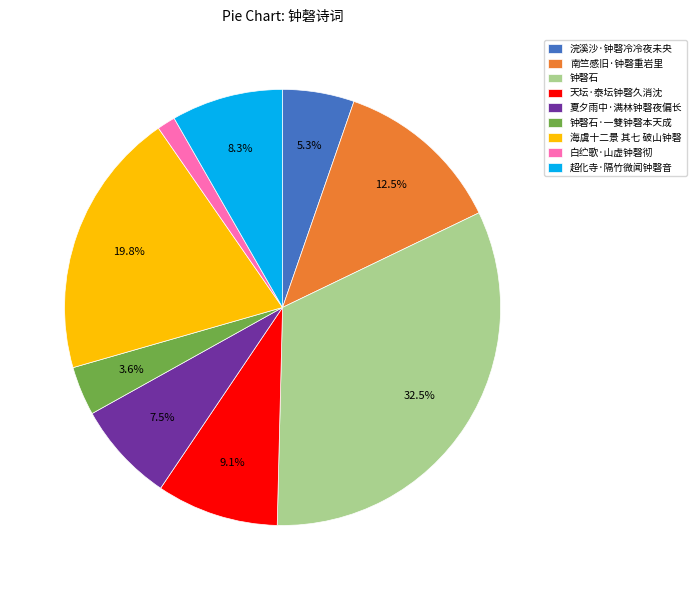

True or false: 天坛·泰坛钟磬久消沈 accounts for 1% of the total.

False